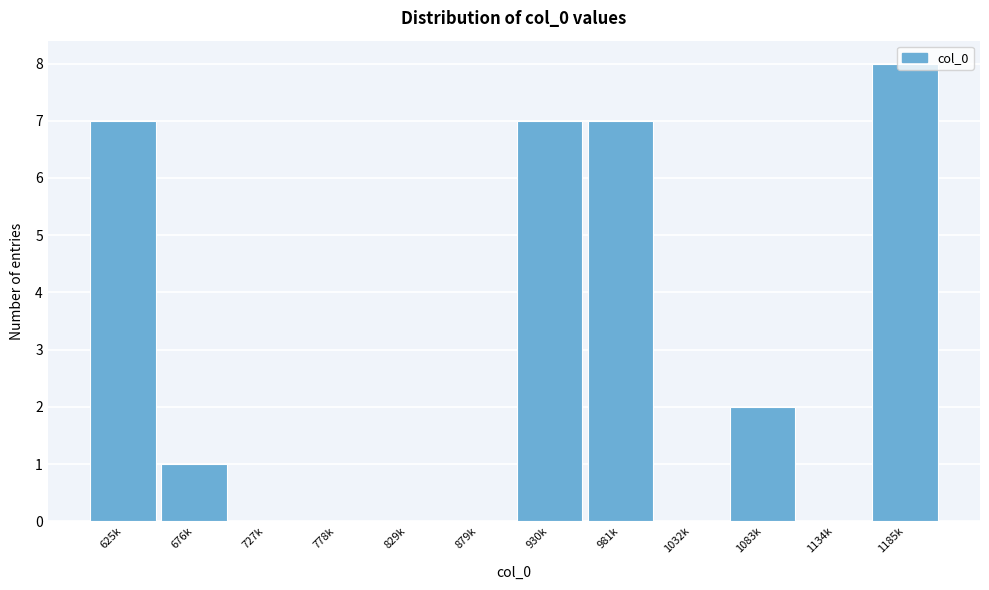

What is the greatest value displayed?

8